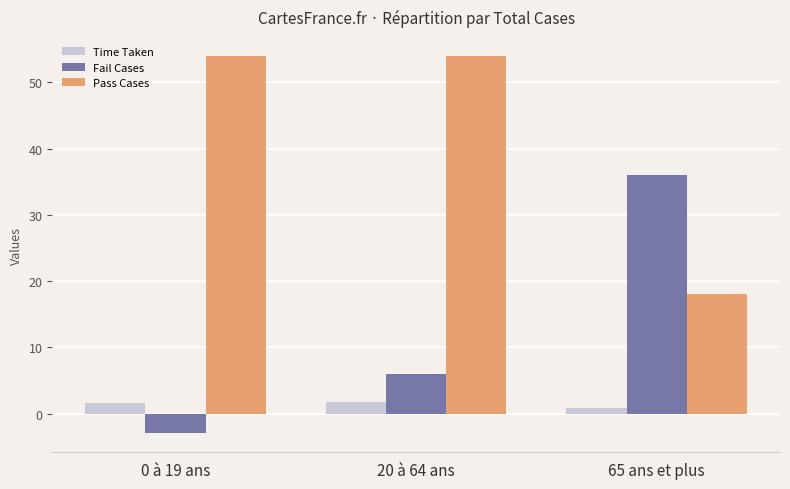

At 65 ans et plus, list the series in order from largest to smallest.

Fail Cases, Pass Cases, Time Taken